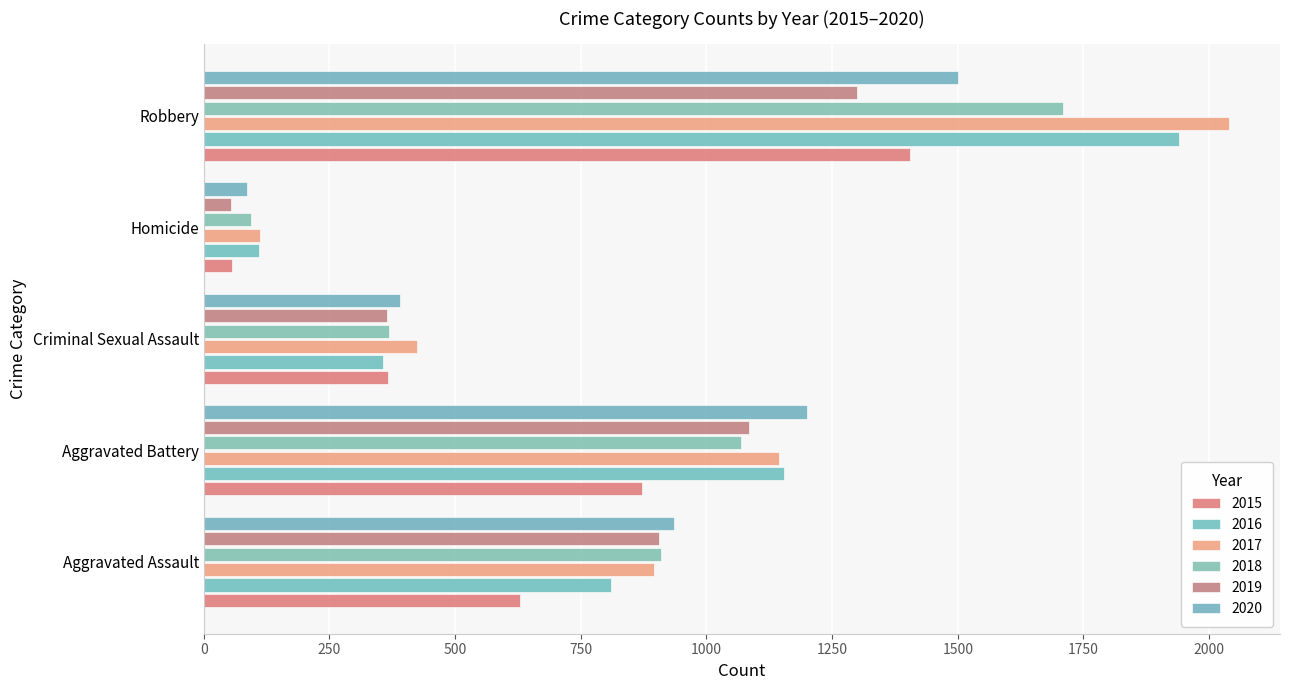

What is the spread (max minus min) of values at Aggravated Assault?

306